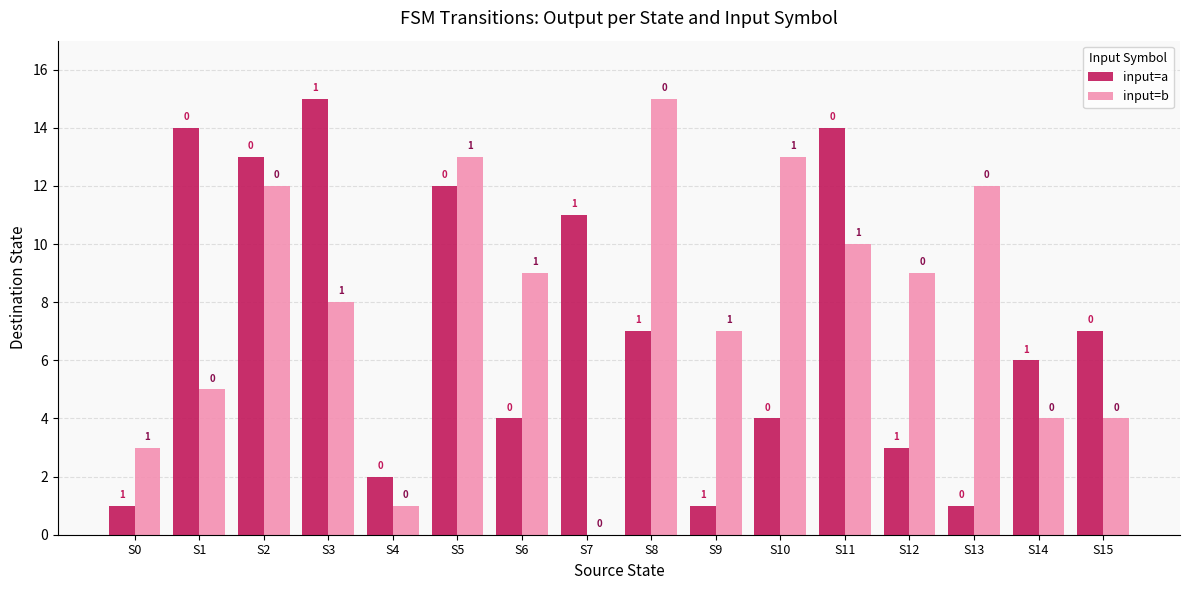

The value of input=a at S6 is 4. True or false?

True